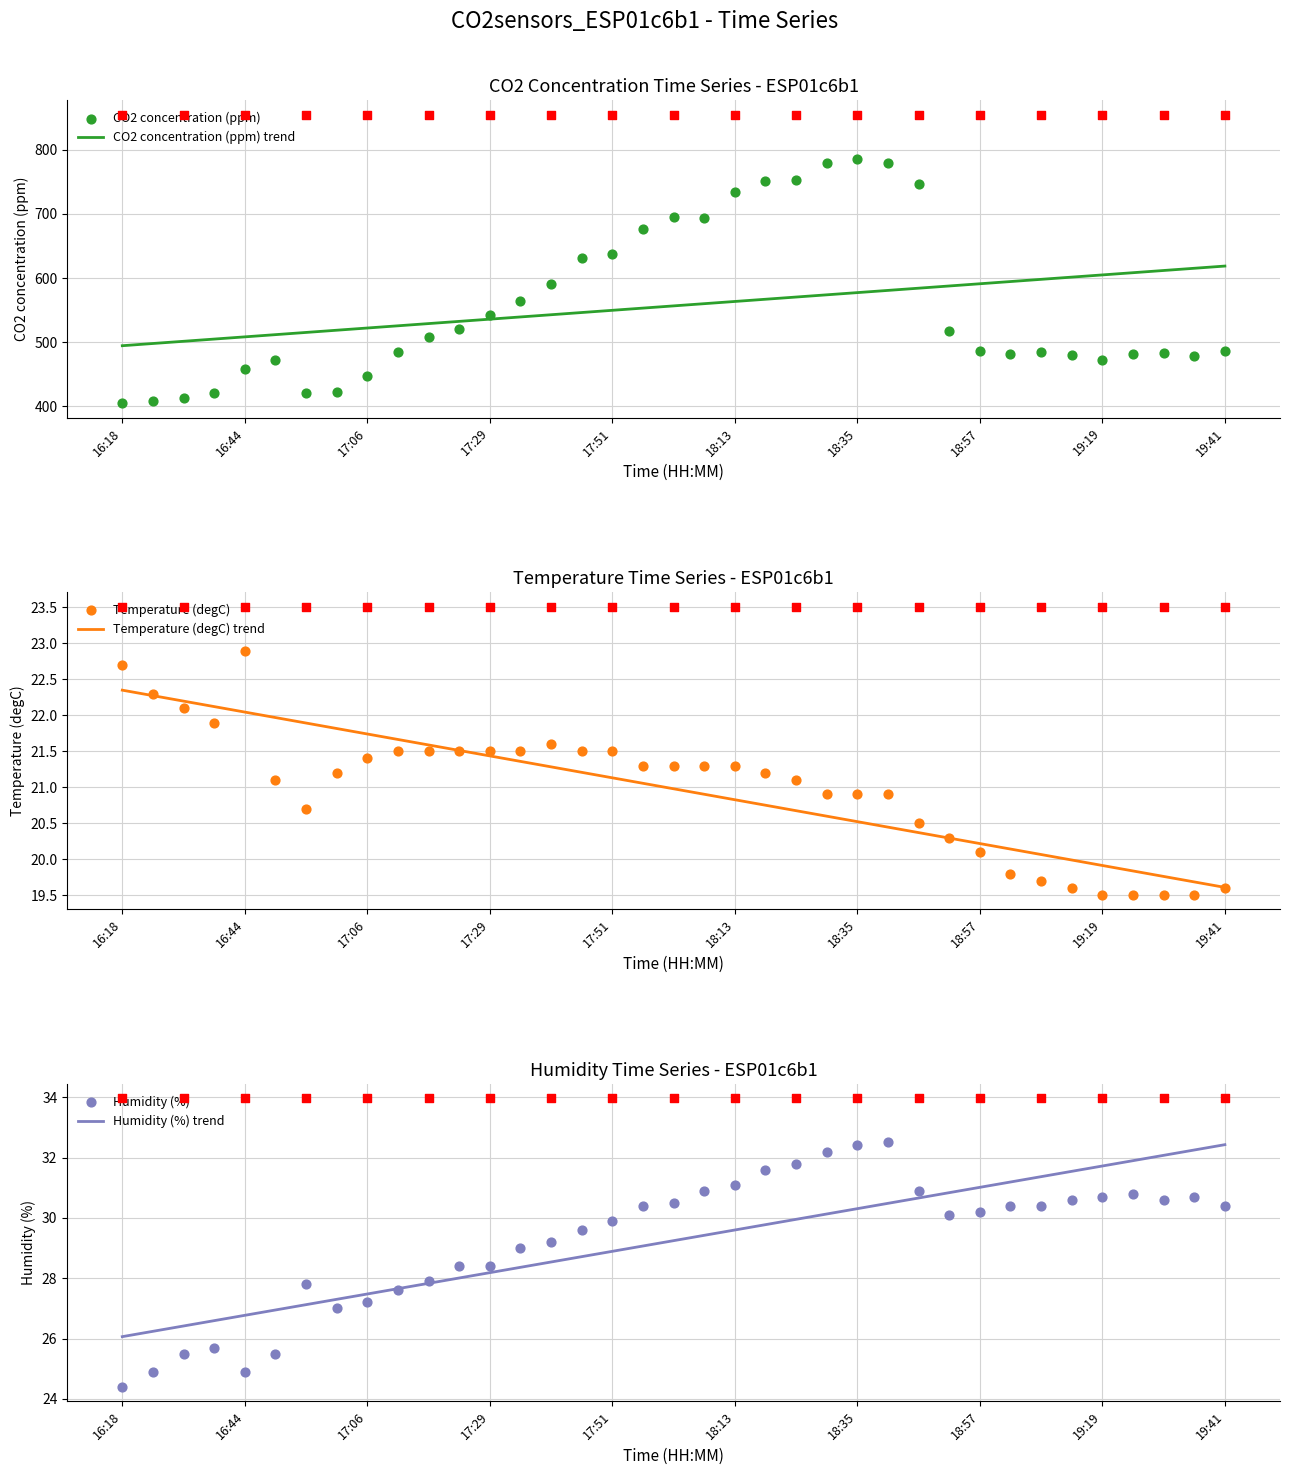

At how many categories does at least one series exceed 728?

7